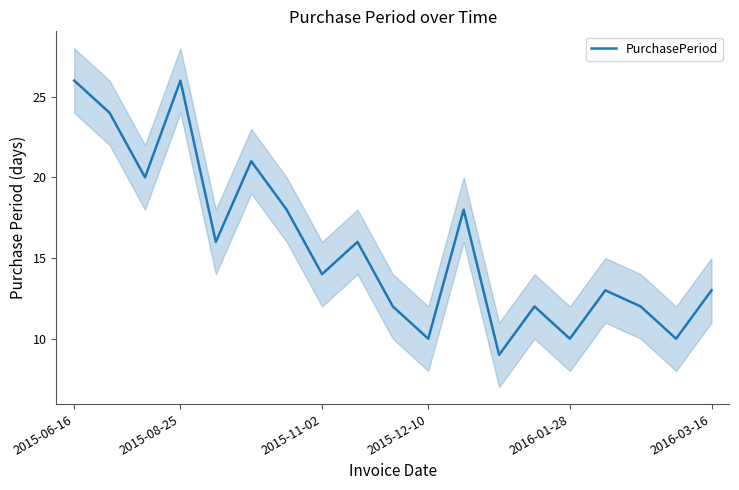

What is the greatest value displayed?

26